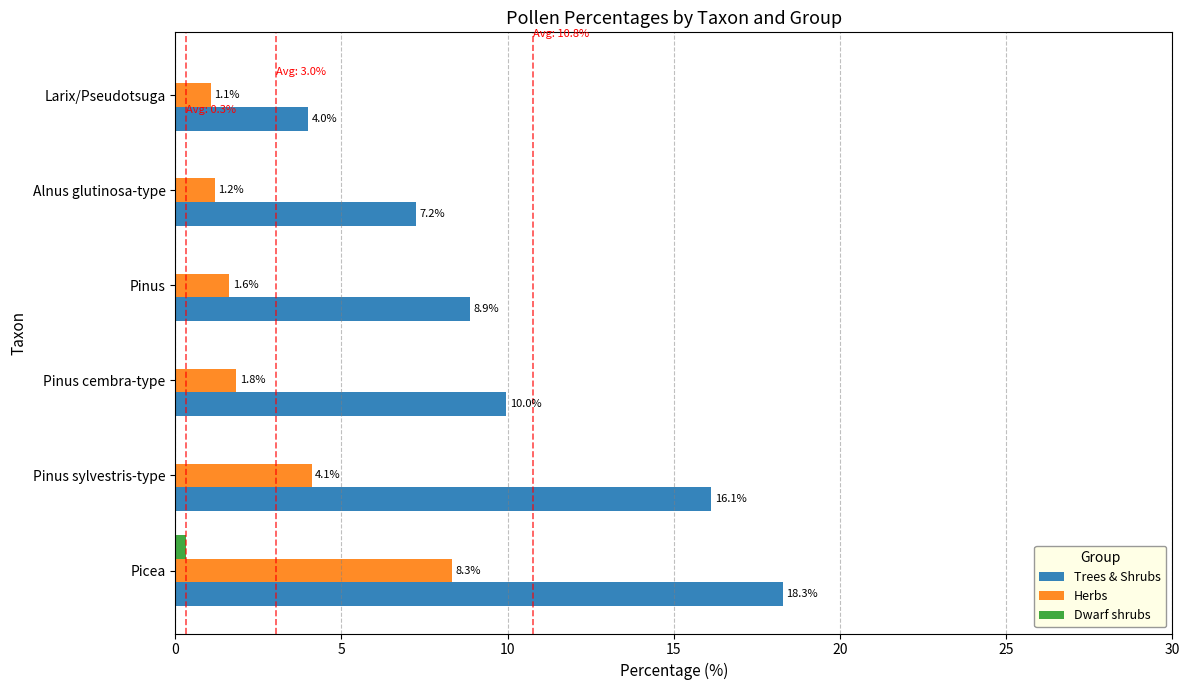

What is the sum of all Trees & Shrubs values?

64.5